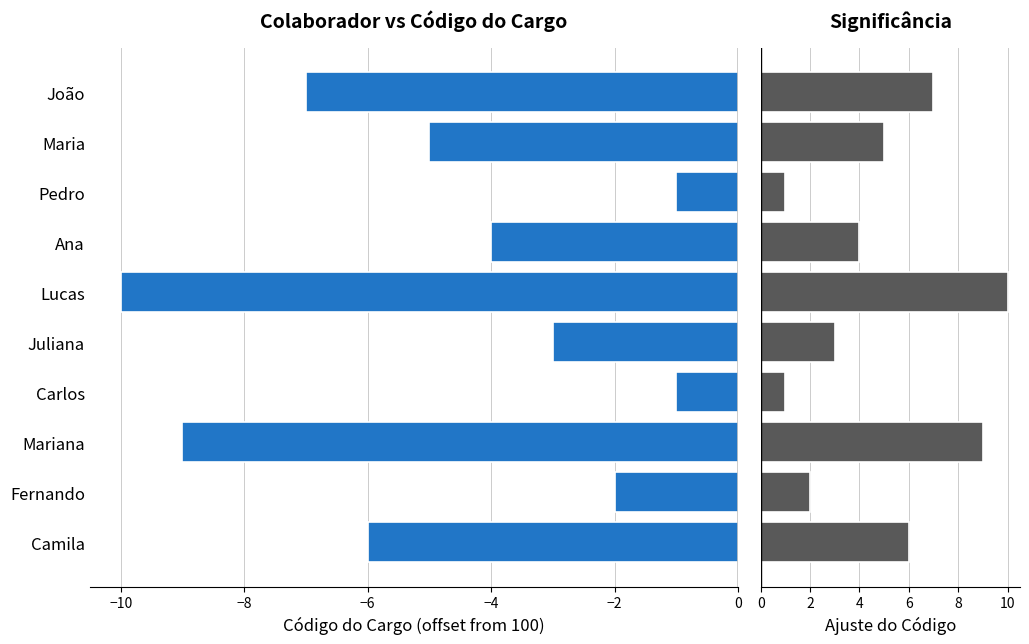

Which series has the largest total across all categories?

Significância